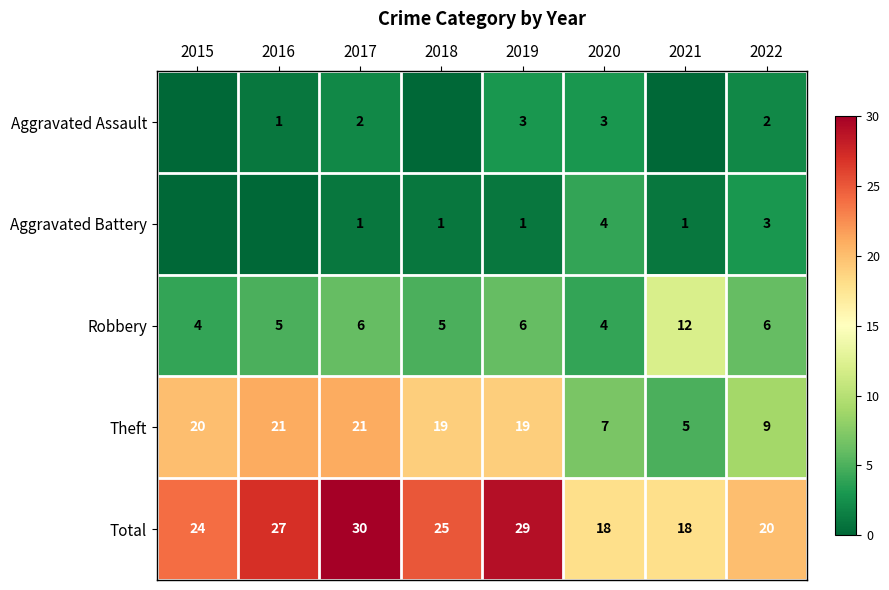

Count the number of data series in this chart.

5